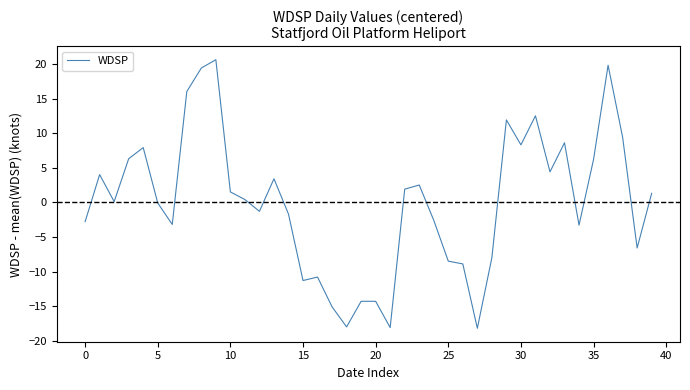

How many series are shown in this chart?

1